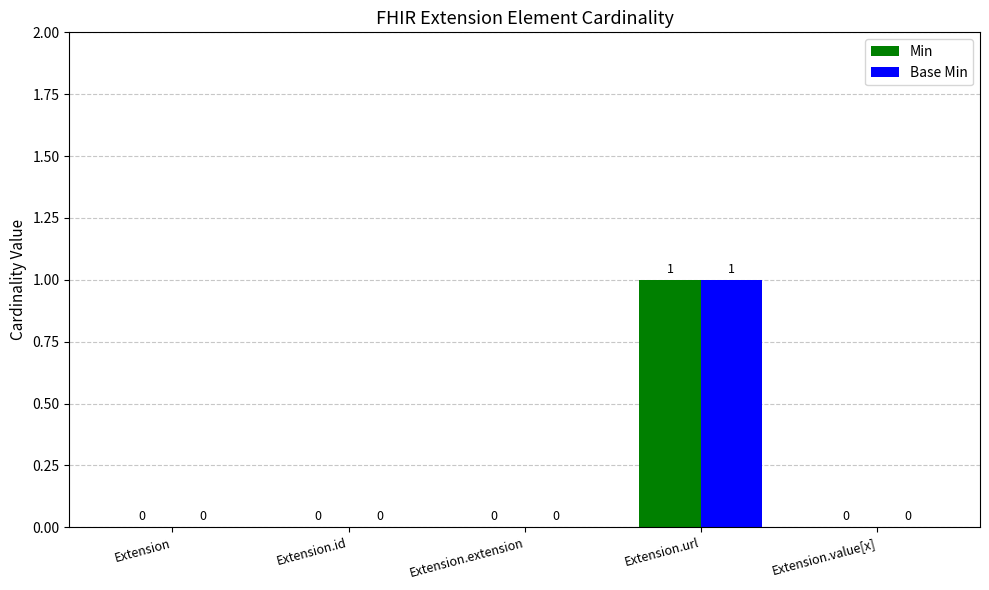

True or false: Min has a value of 1 at Extension.value[x].

False